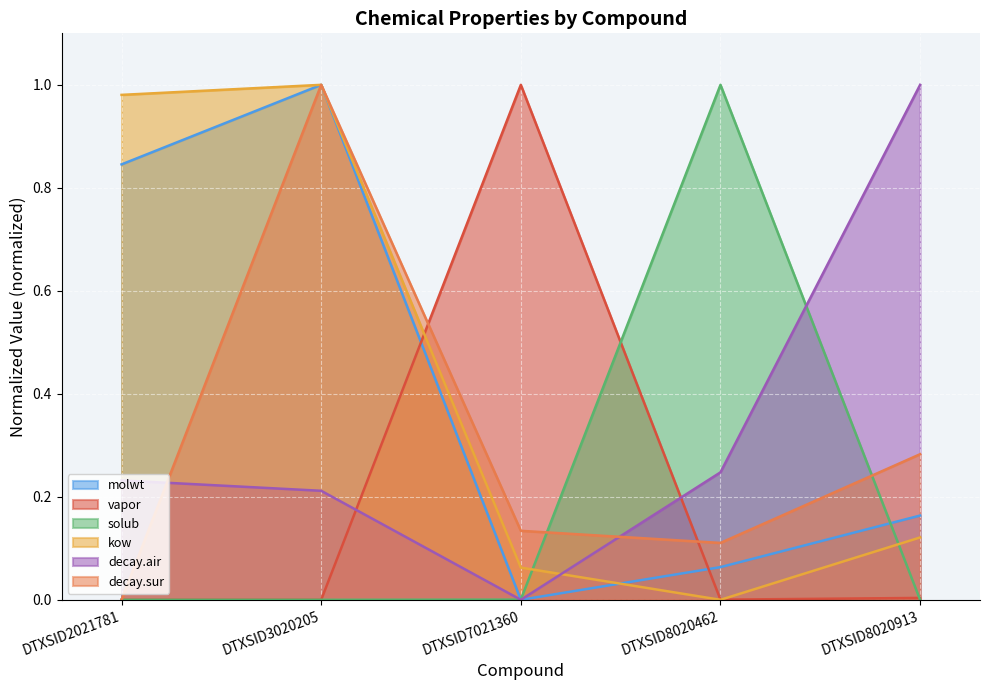

Reading right to left, transcribe all the data shown in this chart.

molwt: DTXSID8020913=0.2	DTXSID8020462=0.1	DTXSID7021360=0.0	DTXSID3020205=1.0	DTXSID2021781=0.8
vapor: DTXSID8020913=0.0	DTXSID8020462=0.0	DTXSID7021360=1.0	DTXSID3020205=0.0	DTXSID2021781=0.0
solub: DTXSID8020913=0.0	DTXSID8020462=1.0	DTXSID7021360=0.0	DTXSID3020205=0.0	DTXSID2021781=0.0
kow: DTXSID8020913=0.1	DTXSID8020462=0.0	DTXSID7021360=0.1	DTXSID3020205=1.0	DTXSID2021781=1.0
decay.air: DTXSID8020913=1.0	DTXSID8020462=0.2	DTXSID7021360=0.0	DTXSID3020205=0.2	DTXSID2021781=0.2
decay.sur: DTXSID8020913=0.3	DTXSID8020462=0.1	DTXSID7021360=0.1	DTXSID3020205=1.0	DTXSID2021781=0.0